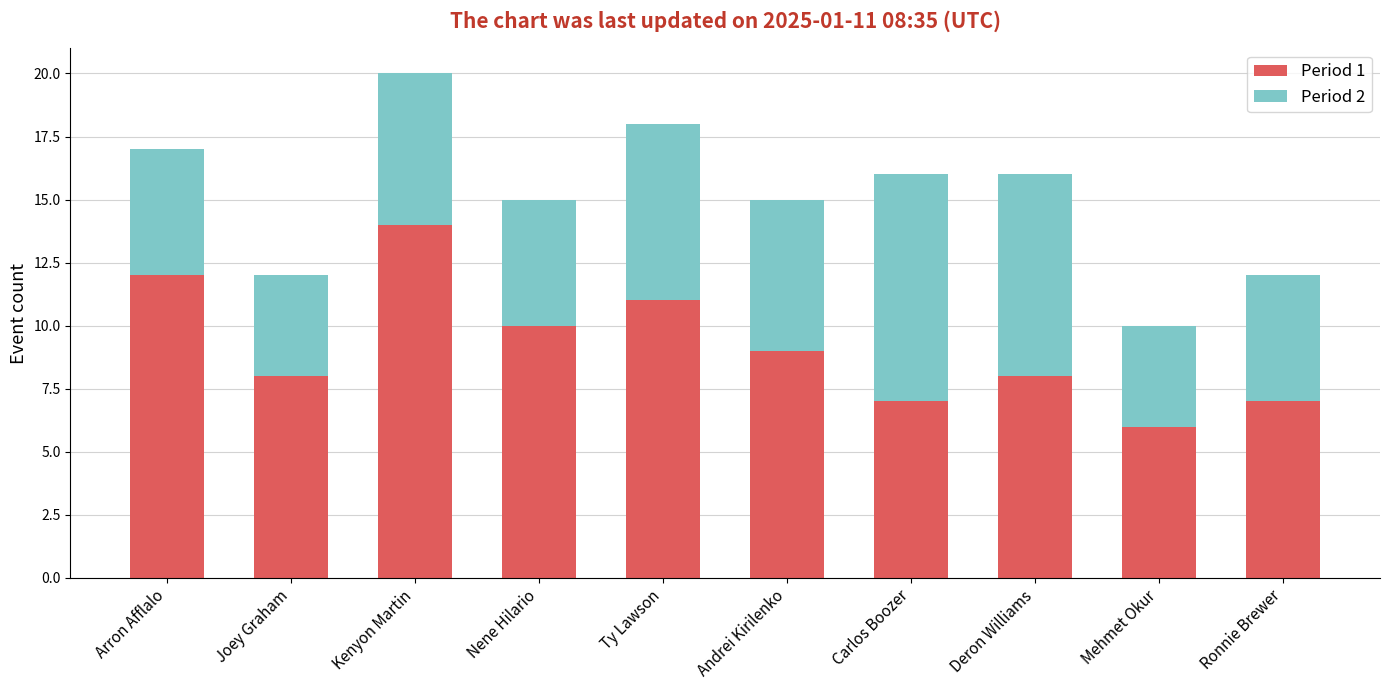

The value of Period 1 at Mehmet Okur is 6. True or false?

True